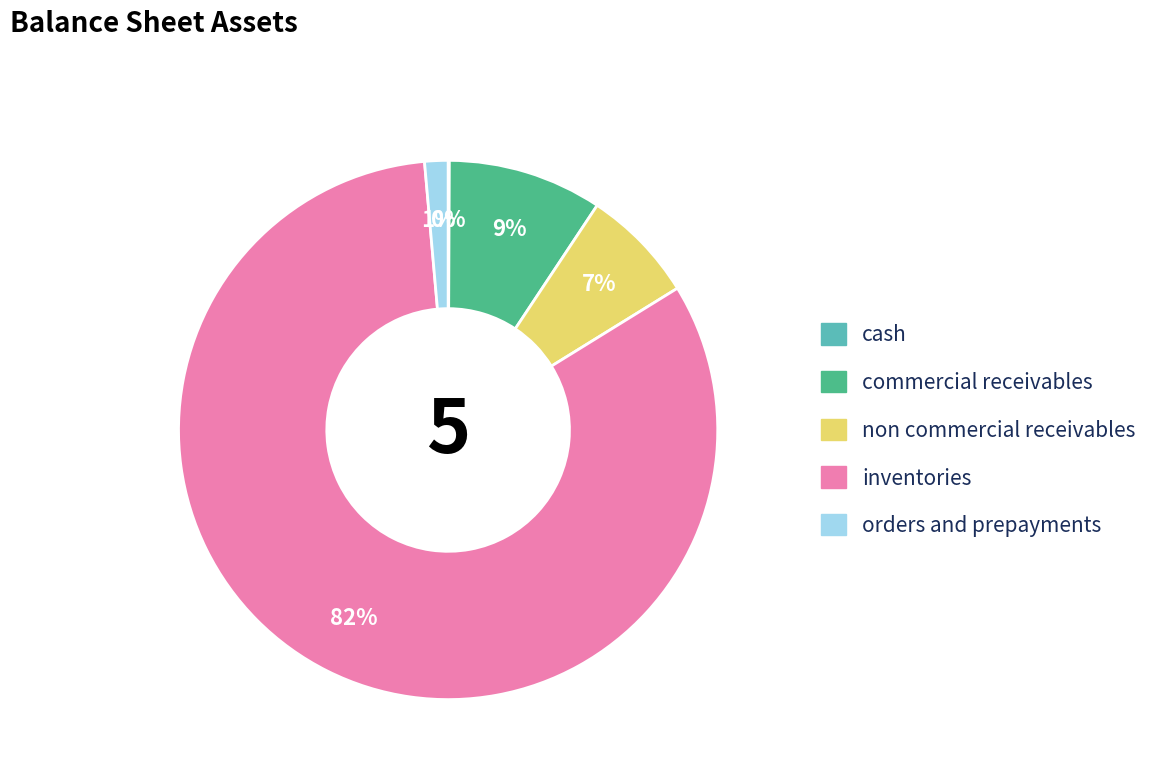

To the nearest percent, what is the average slice percentage?

20%